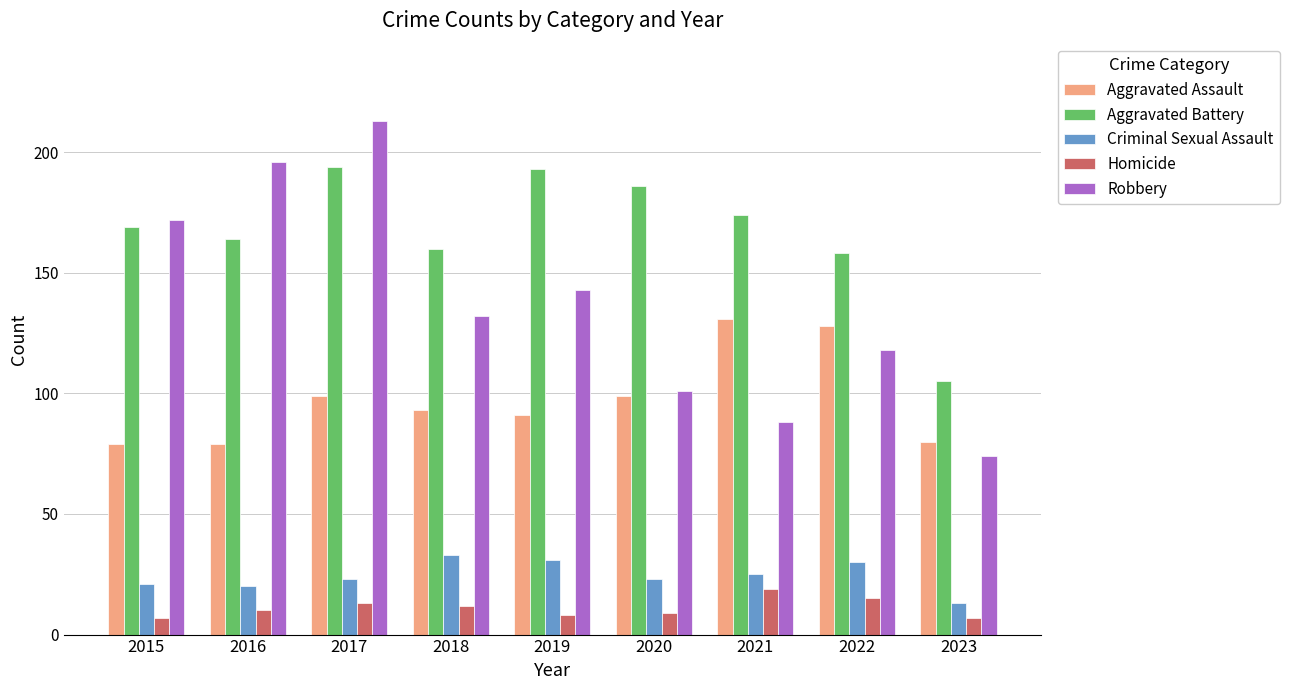

At 2023, list the series in order from smallest to largest.

Homicide, Criminal Sexual Assault, Robbery, Aggravated Assault, Aggravated Battery